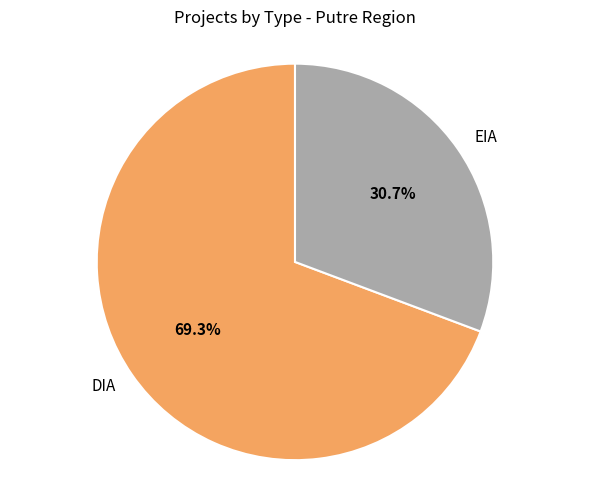

How much of the chart is everything except DIA?

30.7%